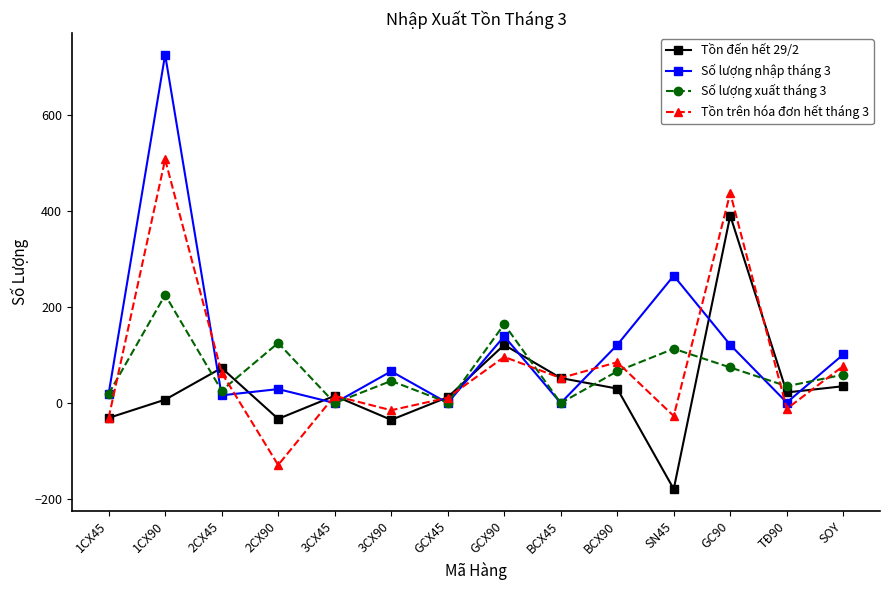

Is the value of Tồn trên hóa đơn hết tháng 3 at GC90 greater than the value of Số lượng xuất tháng 3 at GCX90?

Yes